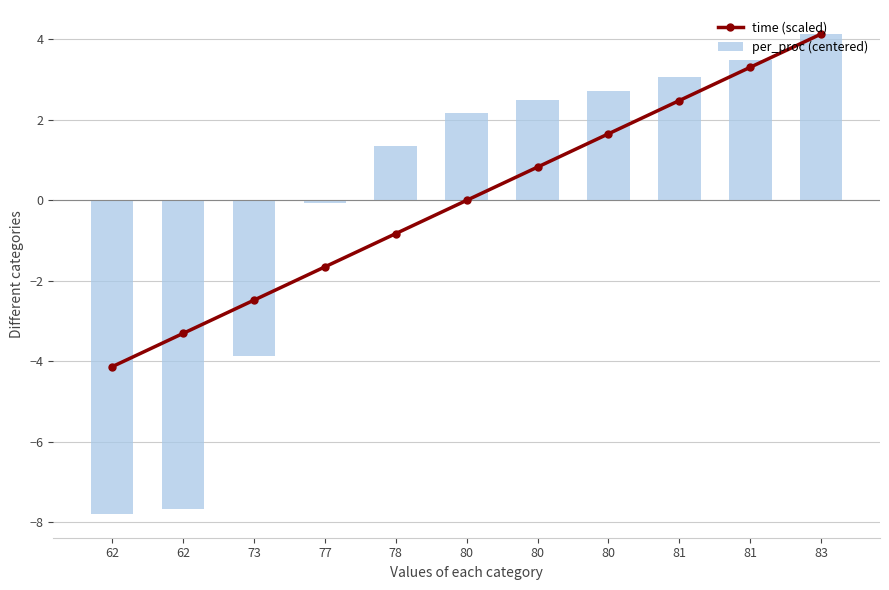

How many groups of bars are there?

11